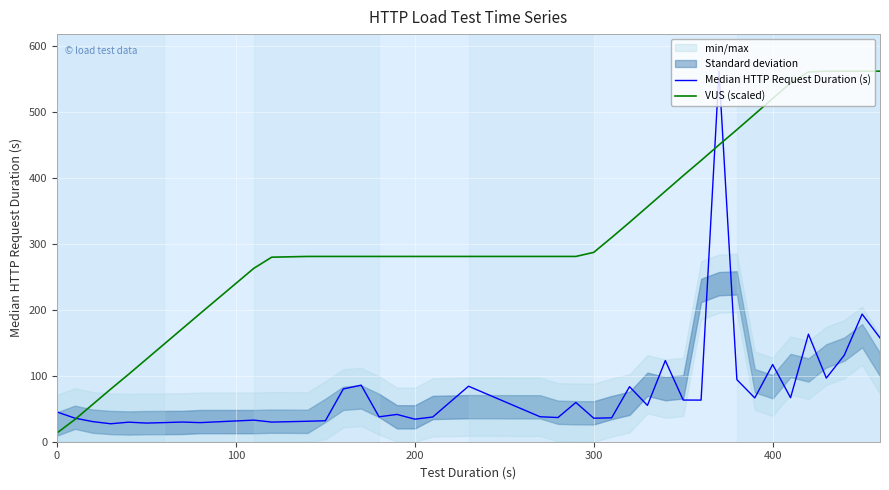

What is the maximum value shown in the chart?

561.5